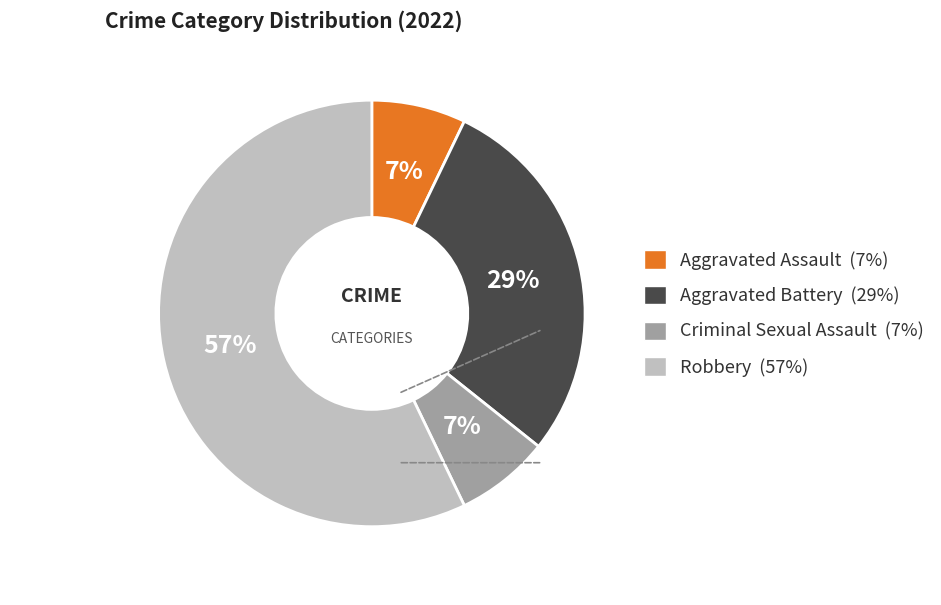

Is the sum of Aggravated Battery and Robbery greater than half?

Yes